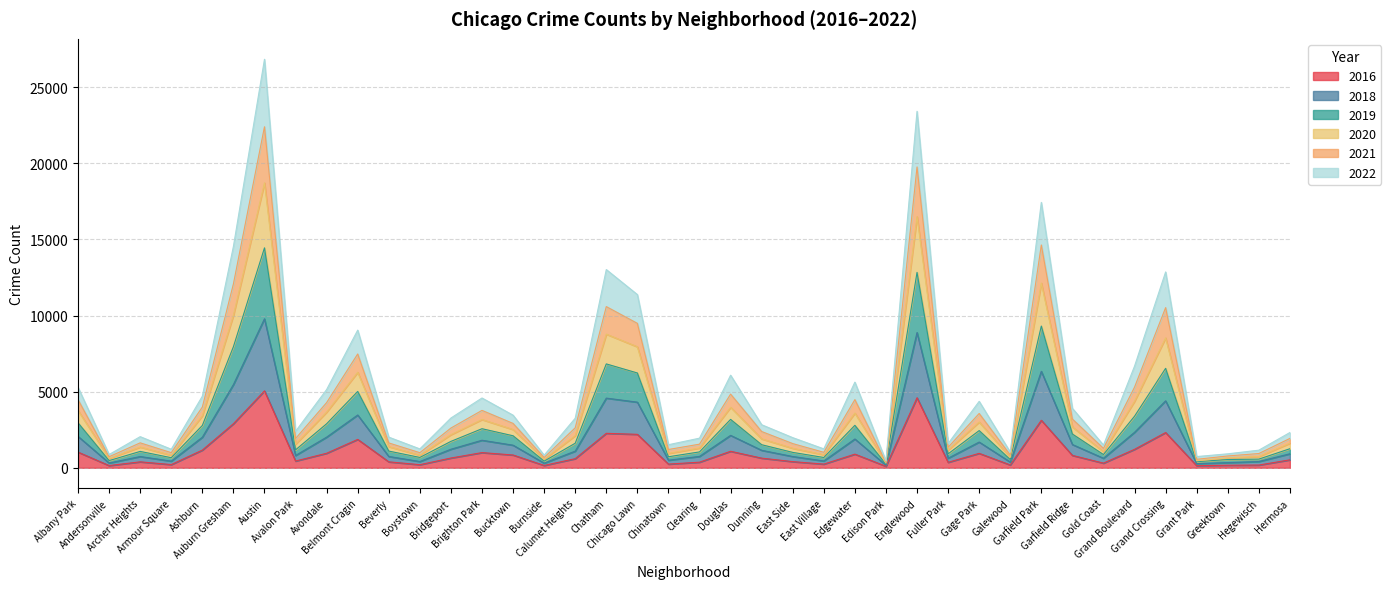

How many data points does each series have?

40